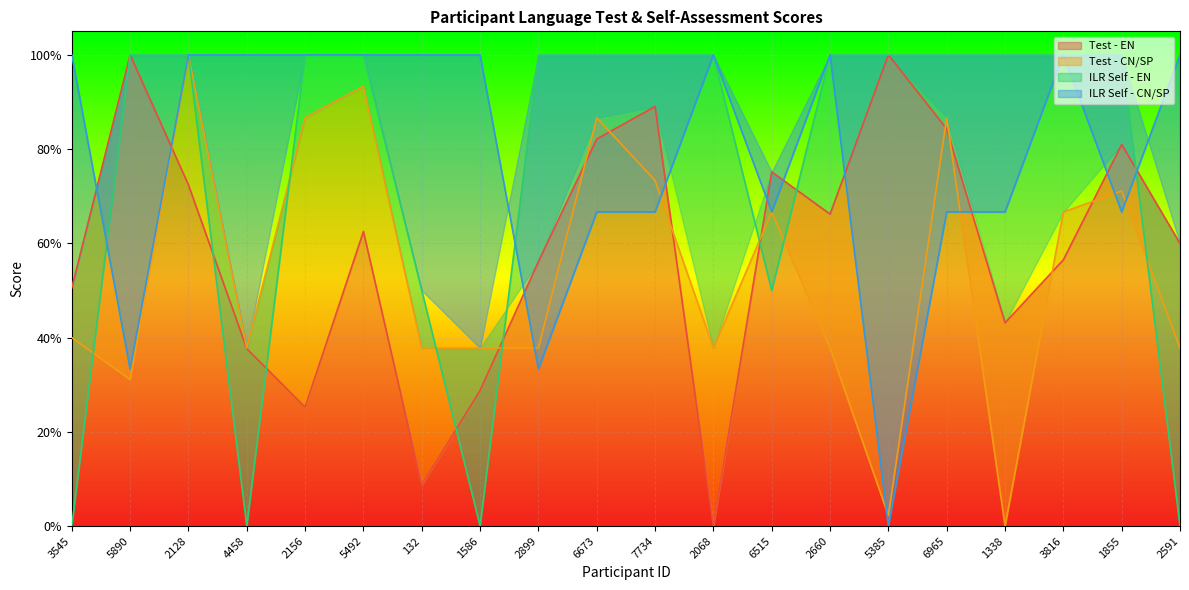

How many values in the Test - CN/SP series exceed 0?

19